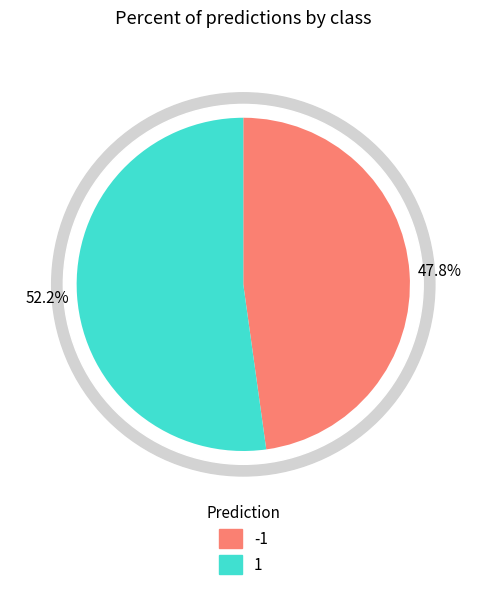

Is 1 the majority of the pie?

Yes